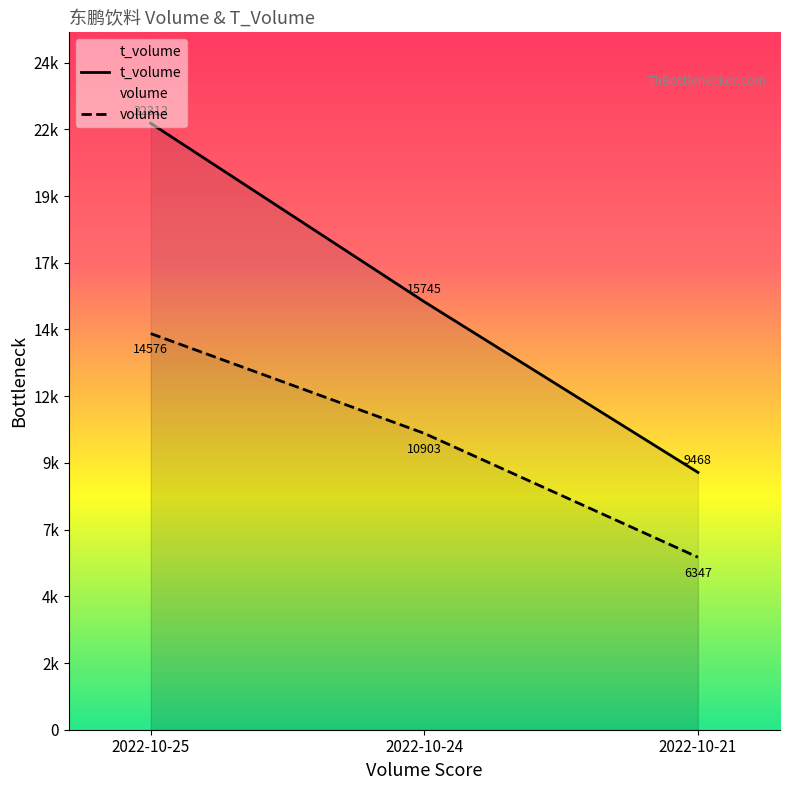

At how many categories does at least one series exceed 19329?

1